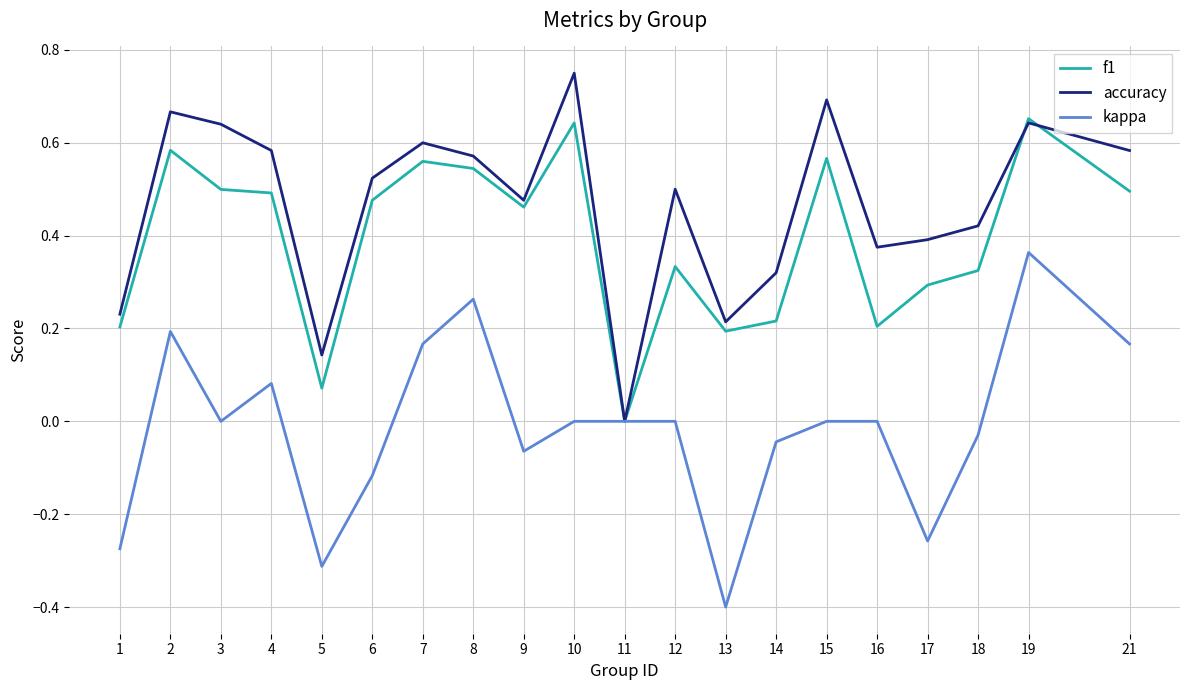

At which category does the chart reach its minimum across all series?

13